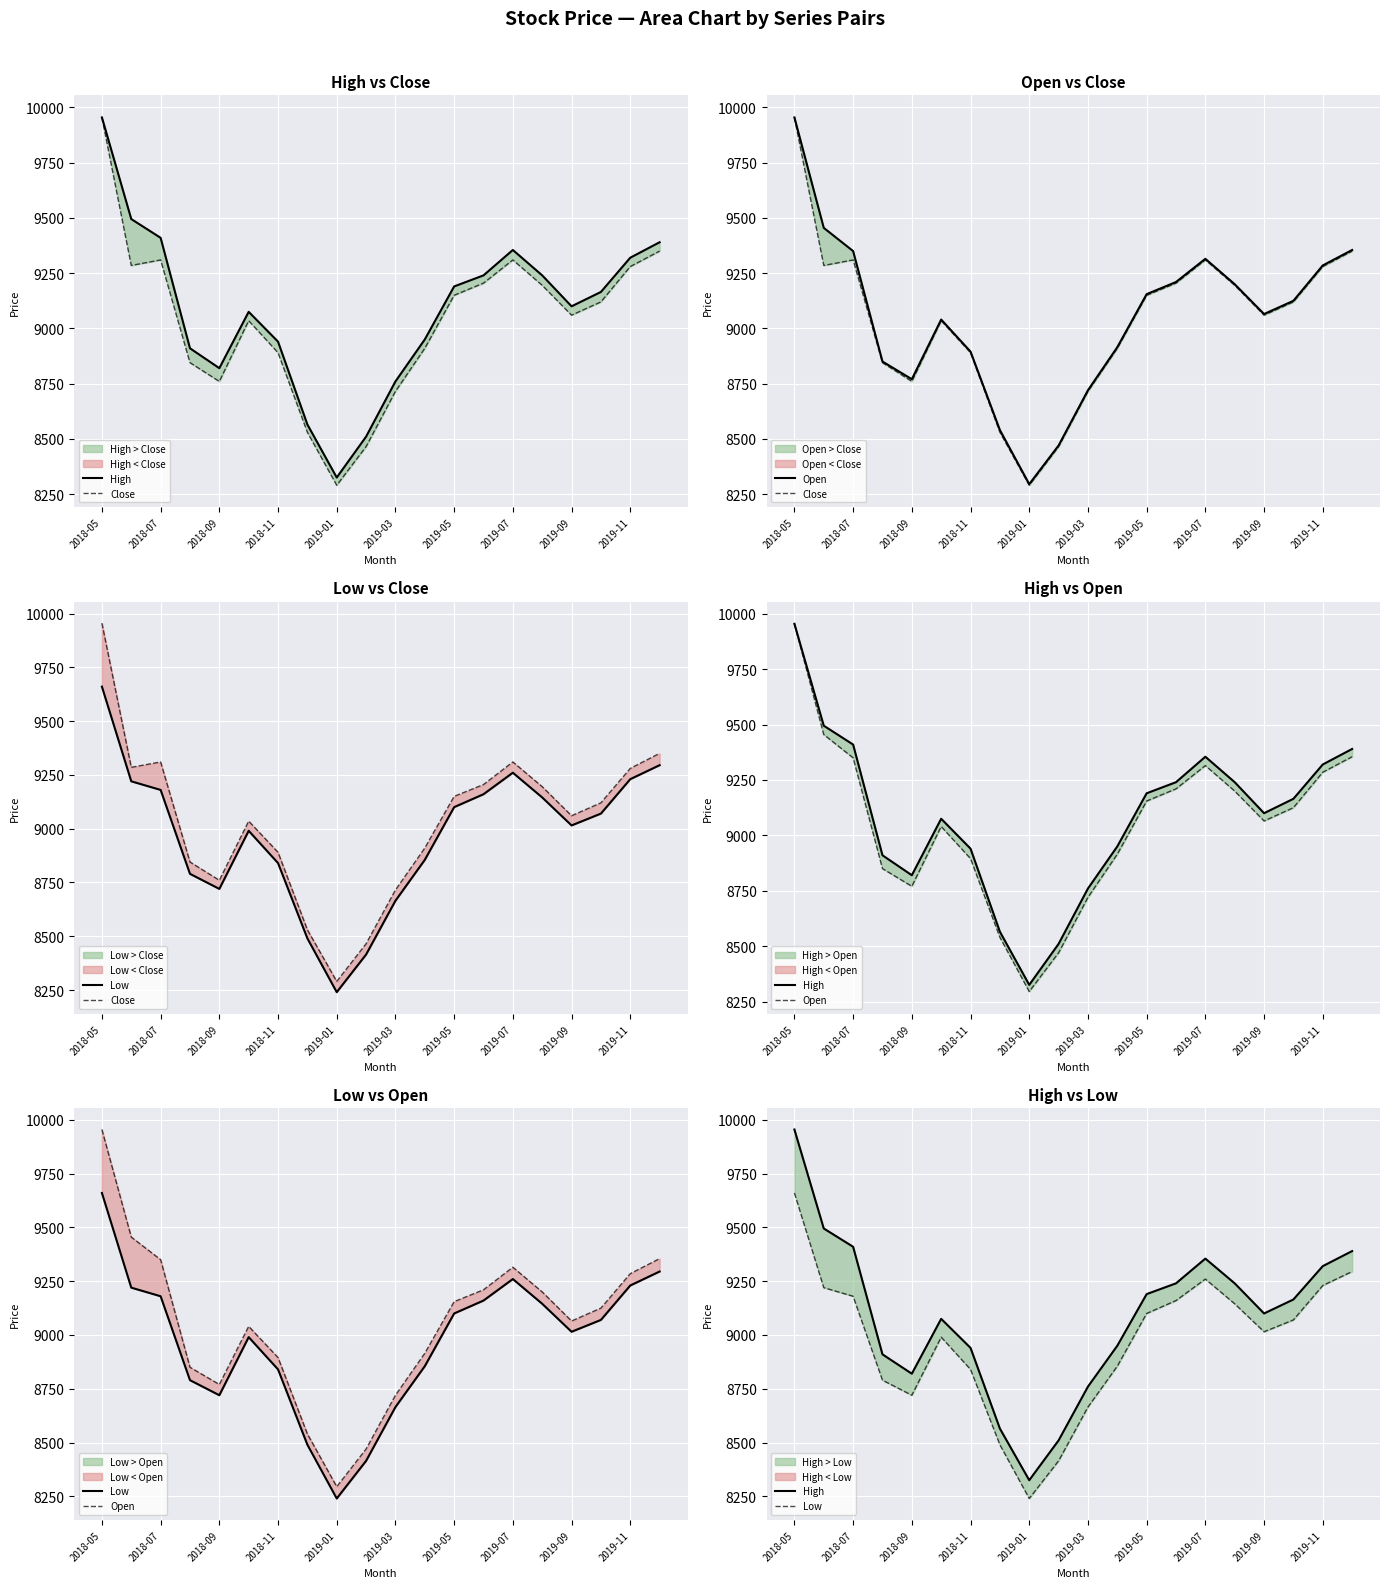

Which has a higher value, 2019-07 or 2019-11?

2019-07